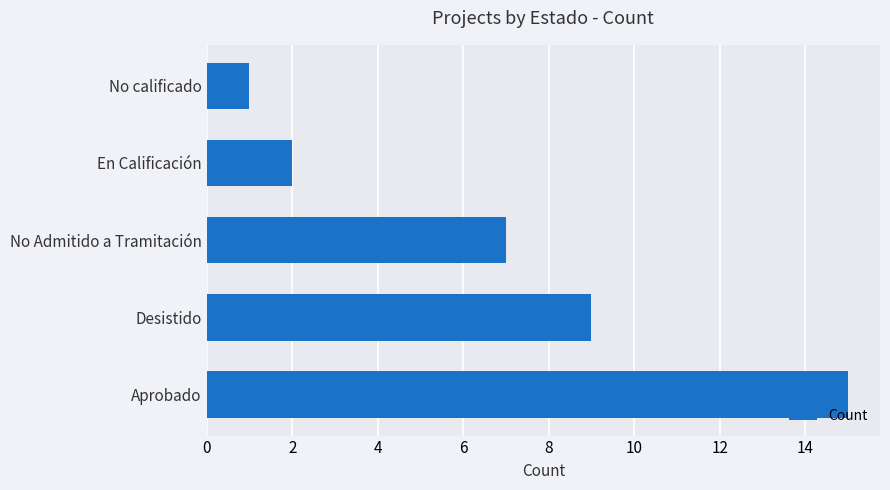

What is the approximate value at Desistido?

9